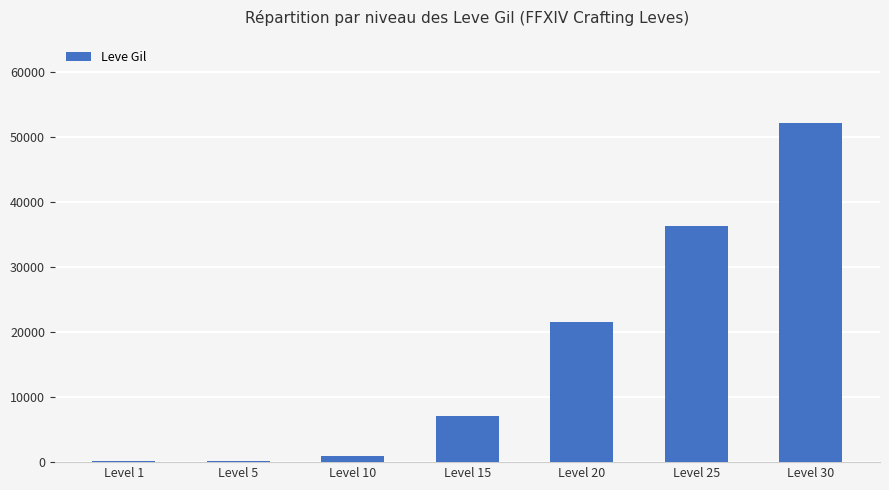

The value at Level 20 is 12229. True or false?

False